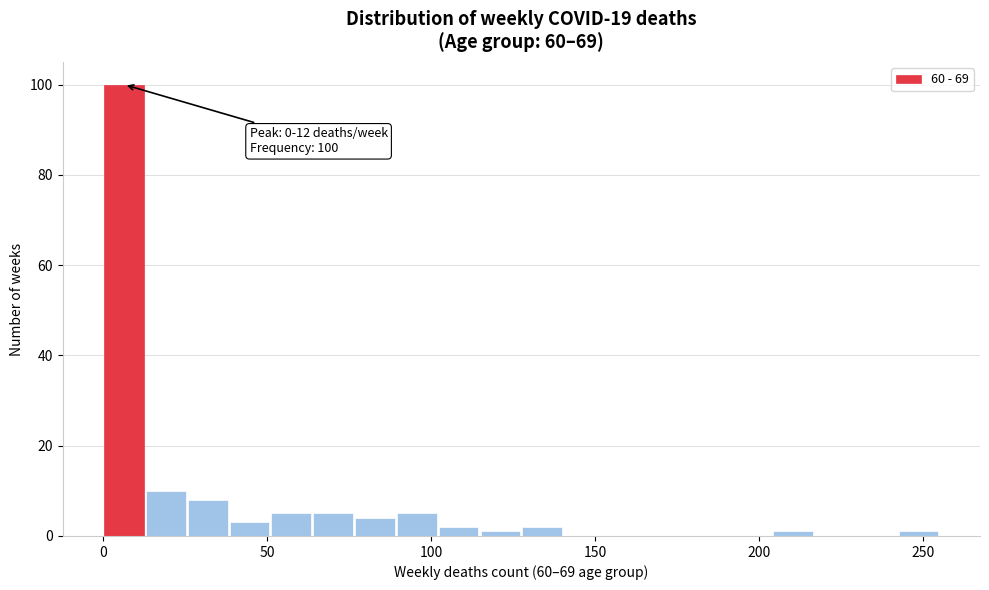

Around what value on the x-axis is the tallest bar? Give the approximate position of its centre, as read against the axis.

5